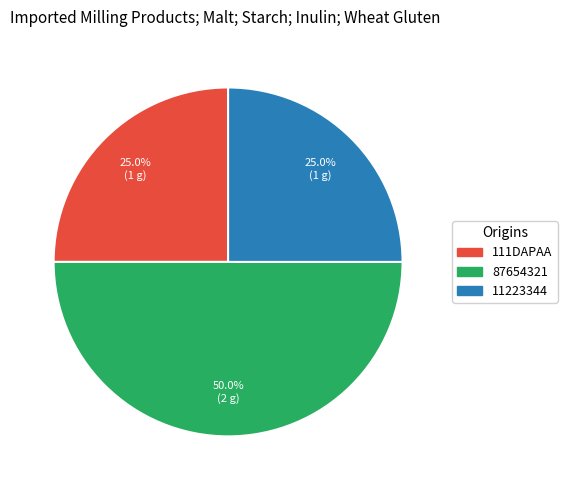

Which category has the biggest portion of the pie?

87654321